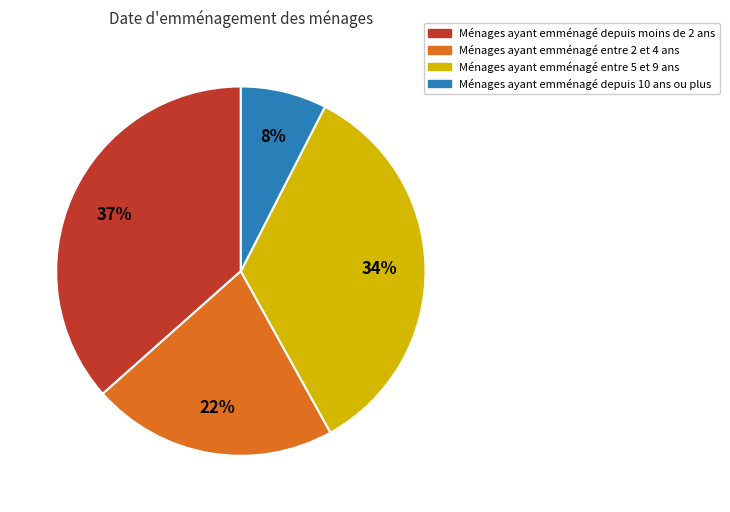

Approximately how many times larger is the value at Ménages ayant emménagé depuis moins de 2 ans compared to Ménages ayant emménagé entre 2 et 4 ans?

1.7